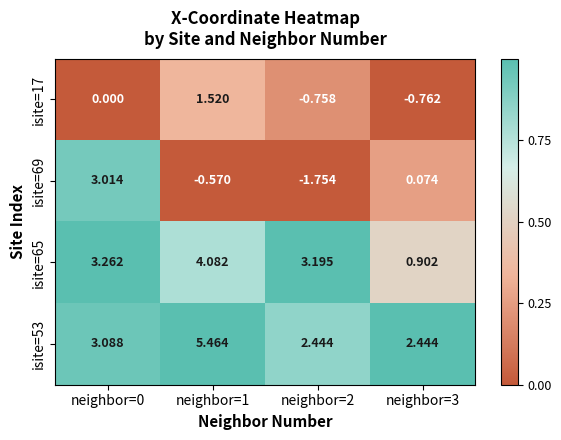

Is the value of isite=69 at neighbor=3 greater than the value of isite=17 at neighbor=3?

Yes